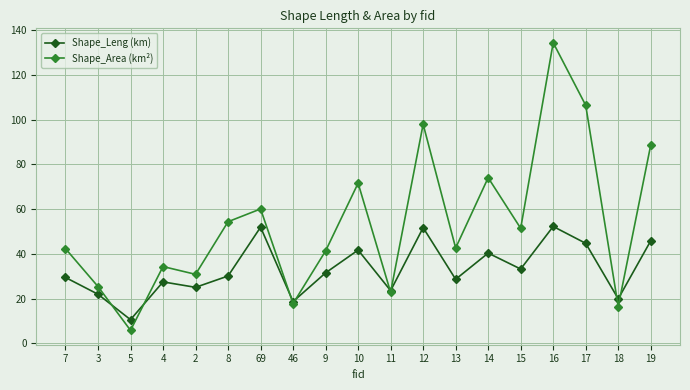

What is the approximate value of Shape_Area (km²) at 2?

30.9